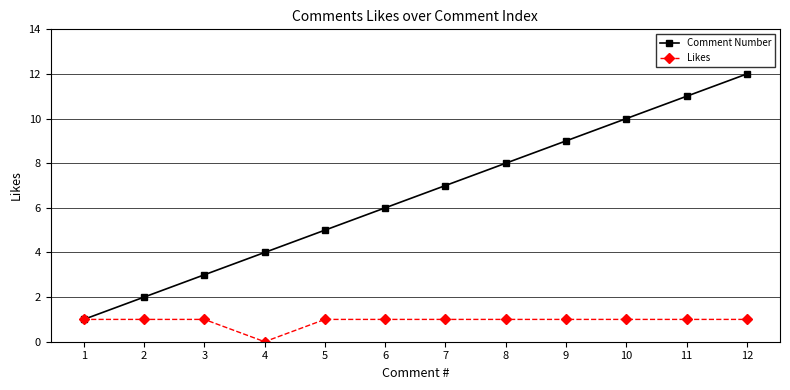

At 10, list the series in order from smallest to largest.

Likes, Comment Number